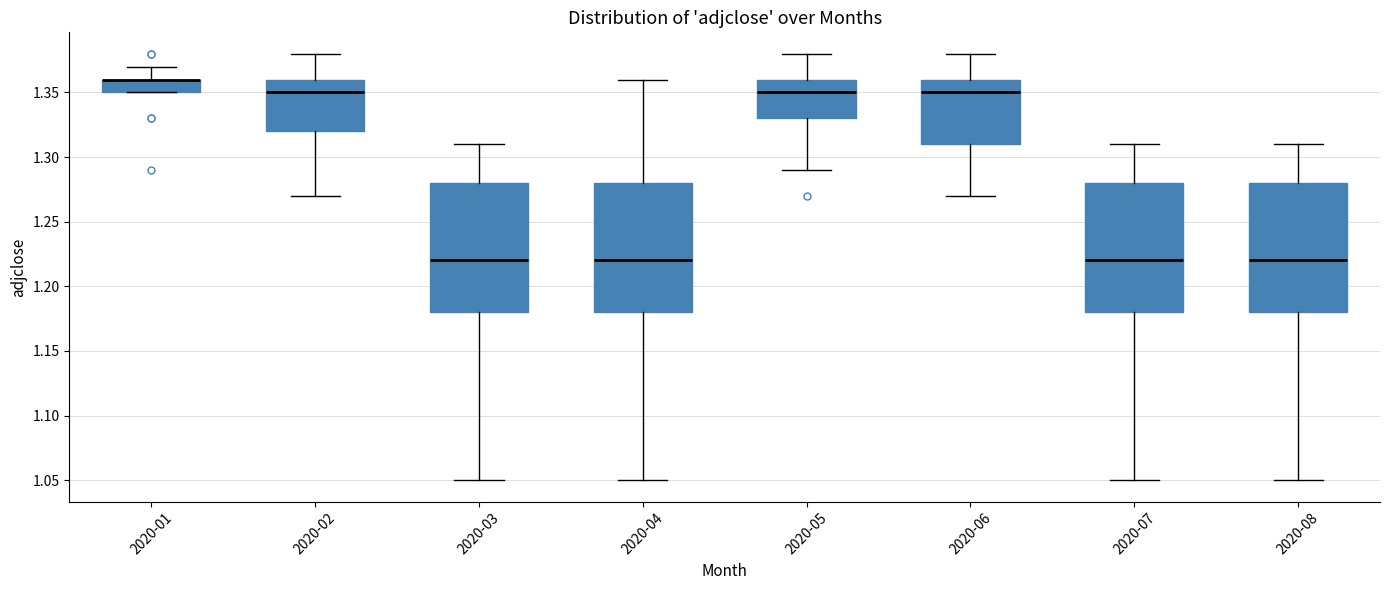

Where is the upper edge of the box for 2020-02 on the y-axis? The values are not printed on the chart, so give them approximately, as read against the axis.

1.36